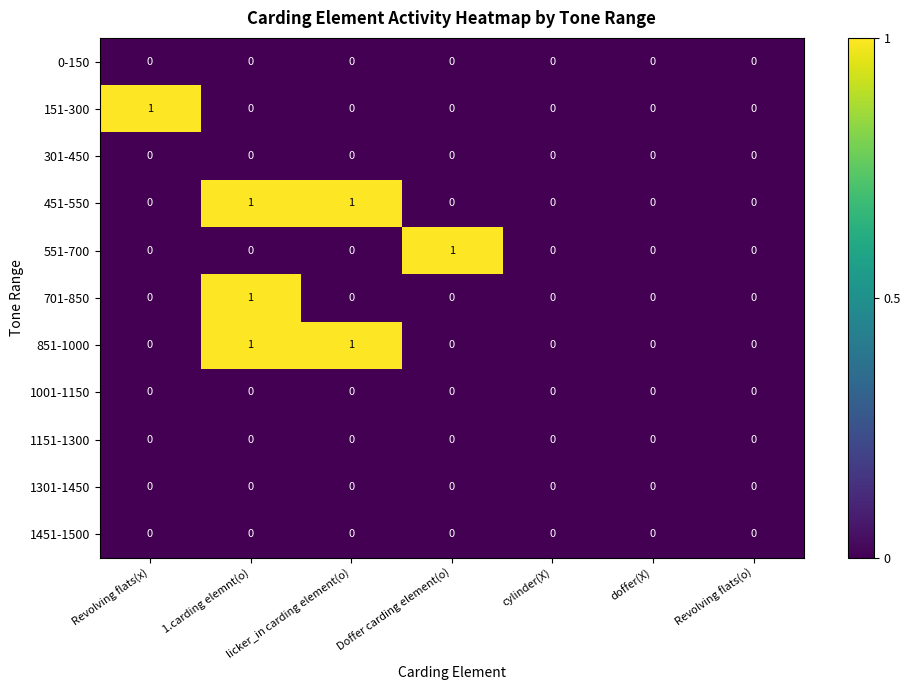

What is the total value across all series at licker_in carding element(o)?

2